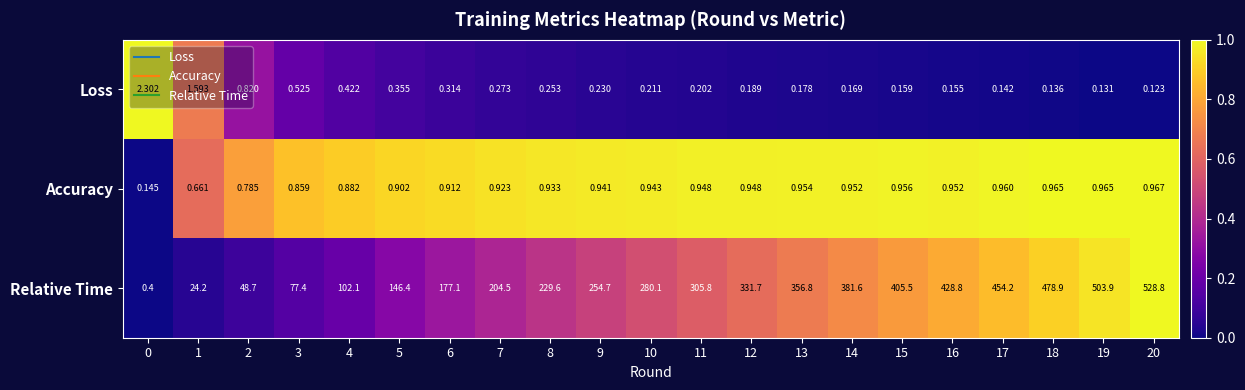

Between 2 and 5, which series saw the biggest shift?

Relative Time